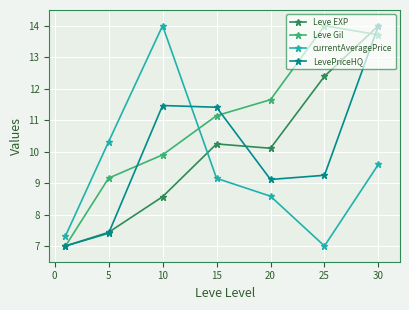

Which series ends up on top after the final intersection of Leve EXP and currentAveragePrice?

Leve EXP